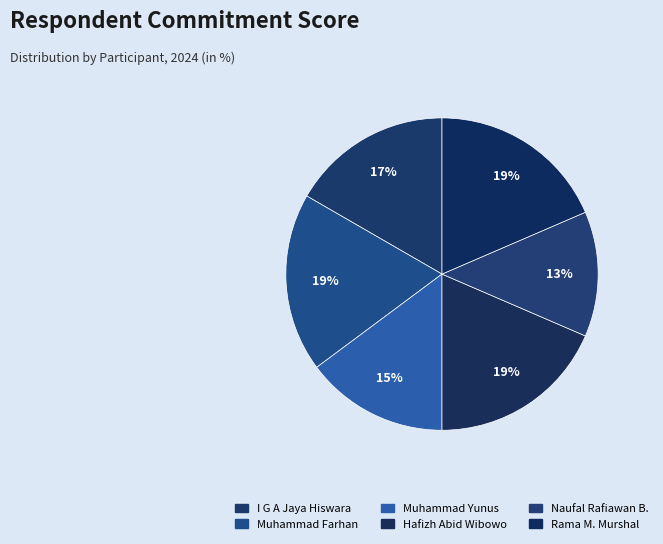

Count the number of slices in the pie.

6